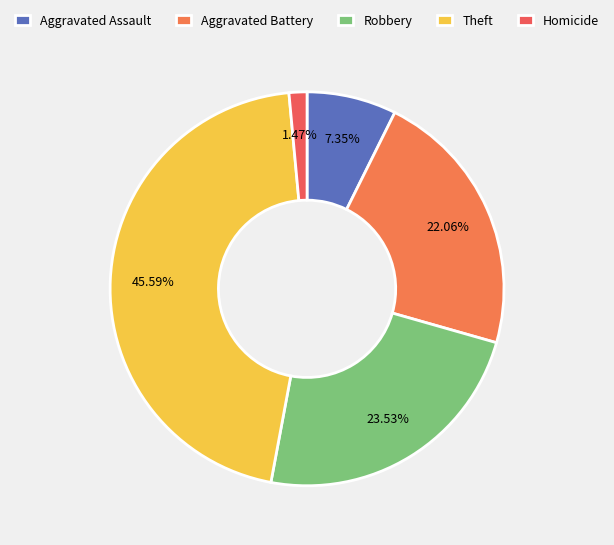

What is the total percentage of Robbery and Aggravated Assault?

30.9%